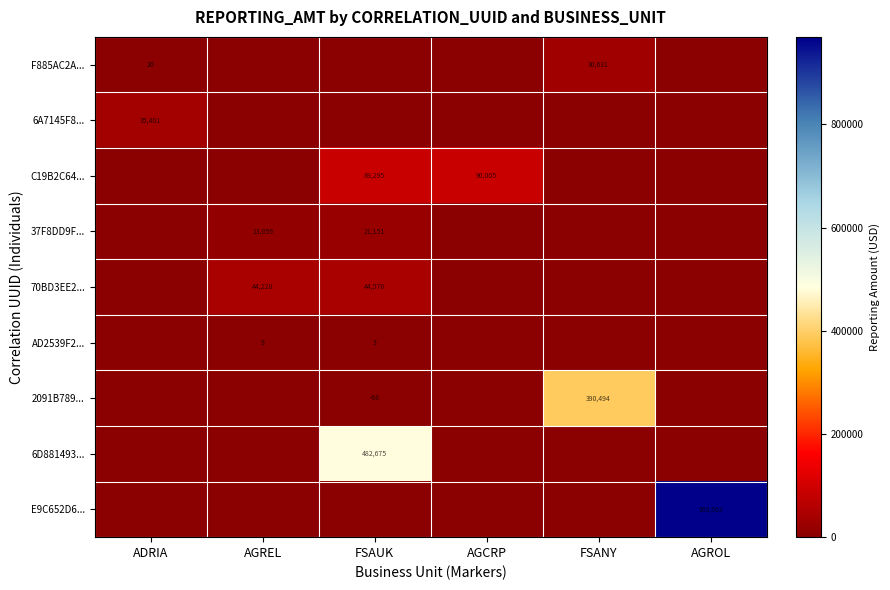

How many distinct data groups are displayed?

9